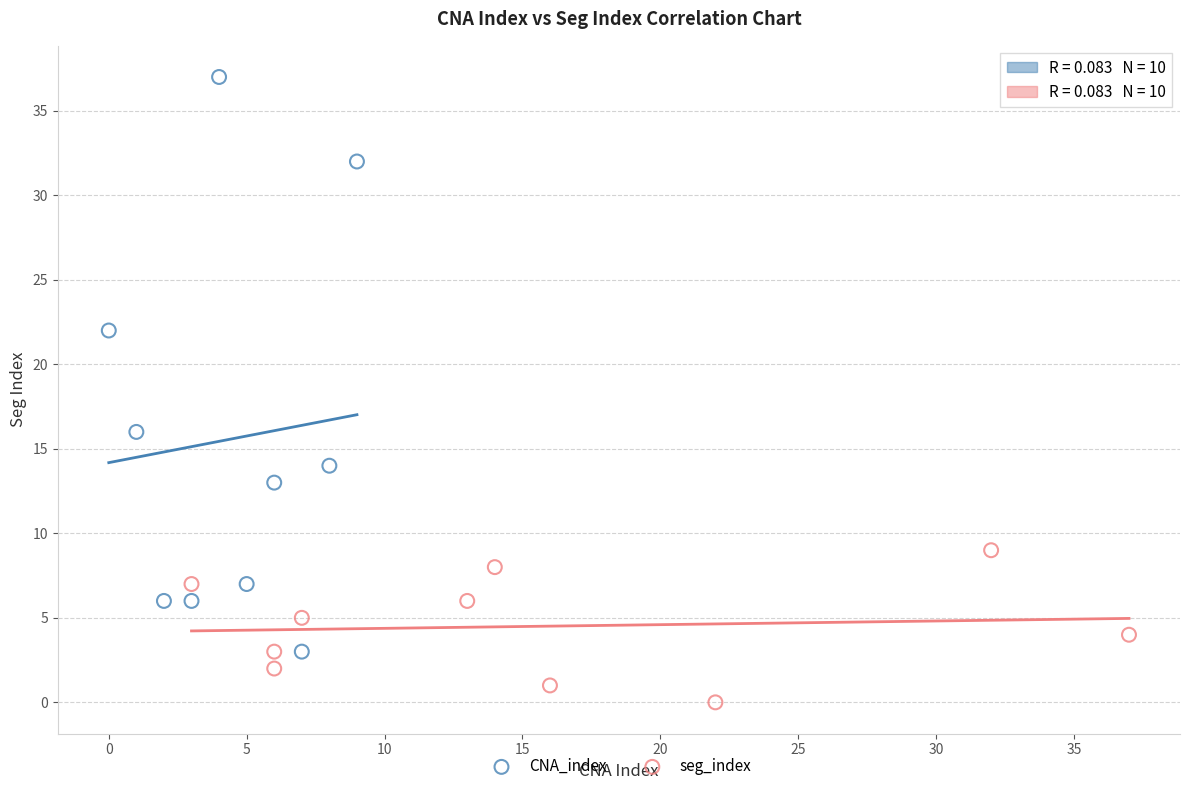

Which series contains the highest Y value?

CNA_index